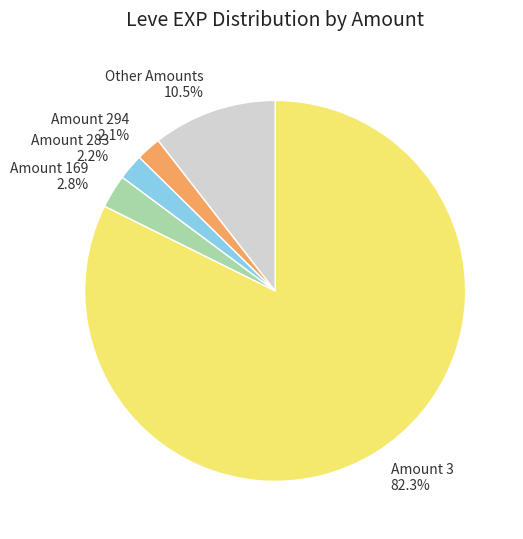

Which slice is the largest?

Amount 3 82.3%